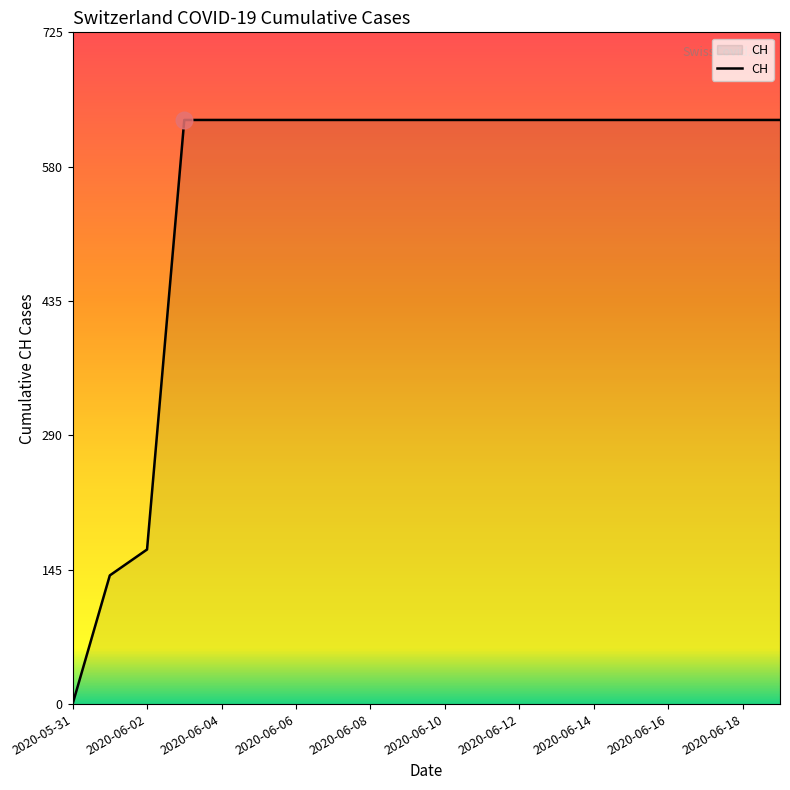

Reading left to right, transcribe all the data shown in this chart.

0	139	167	631	631	631	631	631	631	631	631	631	631	631	631	631	631	631	631	631